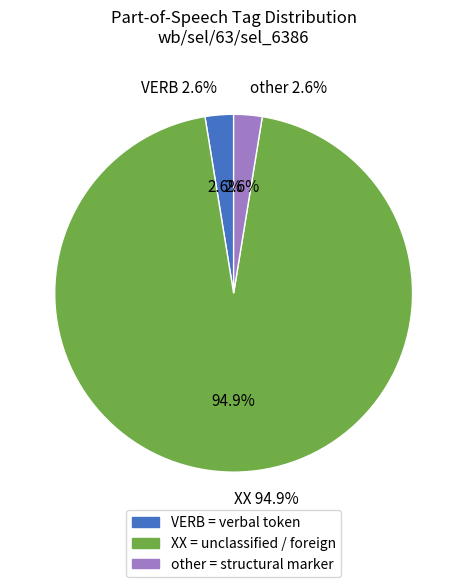

Which slice is the largest?

XX